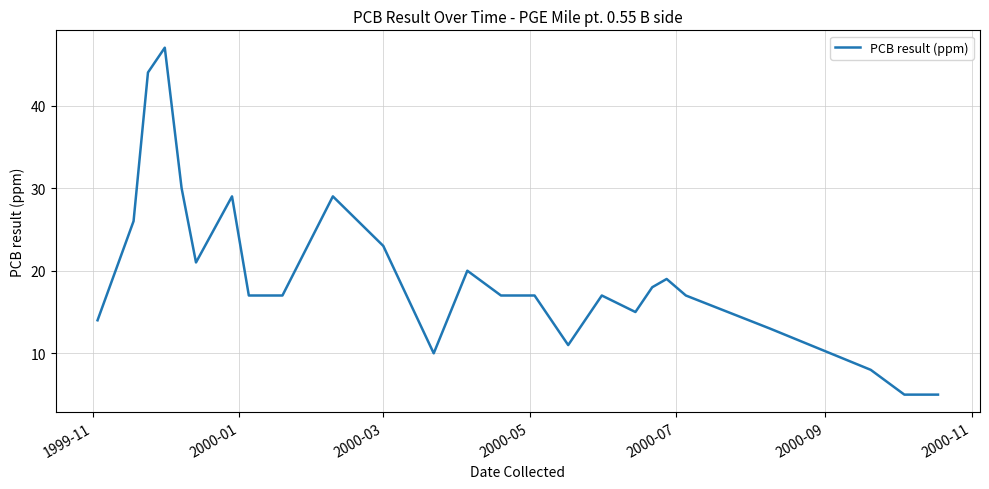

True or false: the data has more than 2 interior local peaks.

True